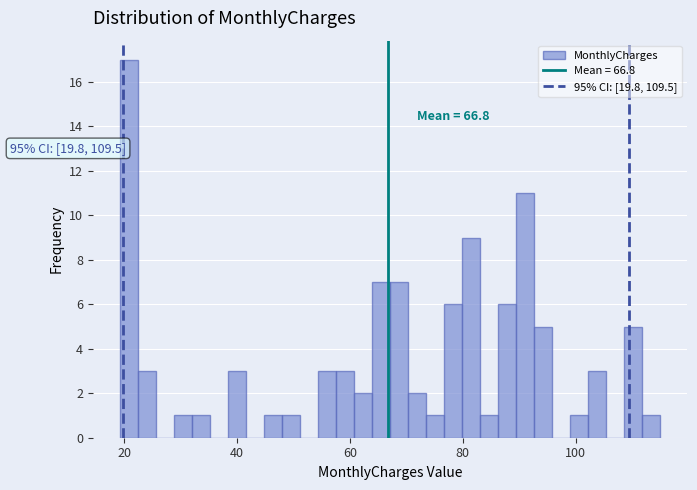

Read against the x-axis, roughly where is the centre of the tallest bar?

20